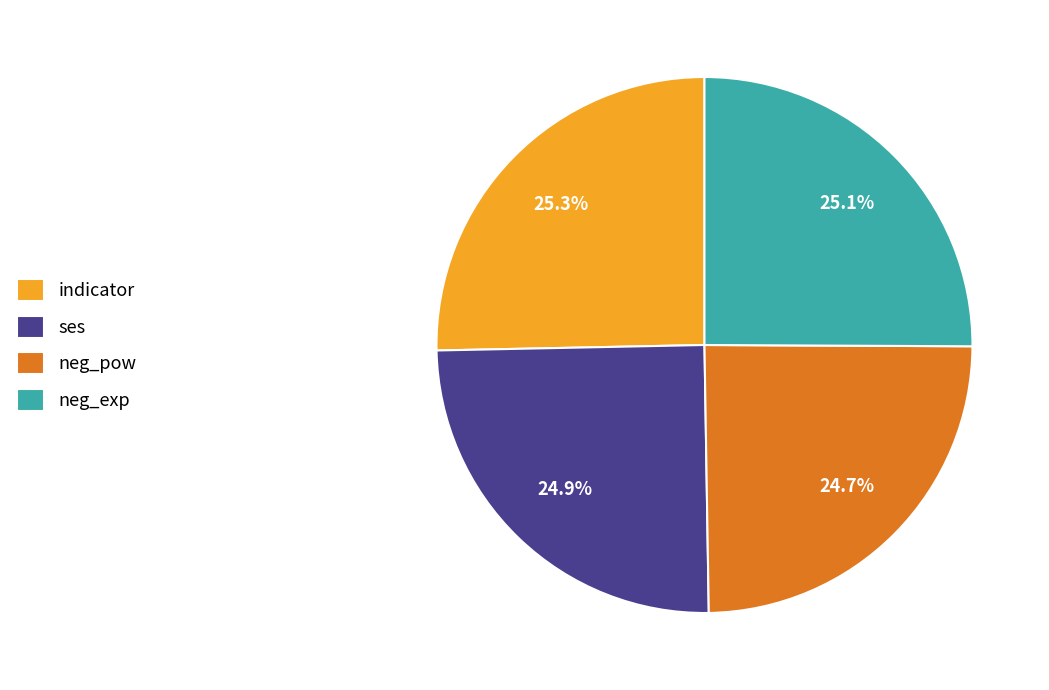

What portion of the pie excludes indicator?

74.7%